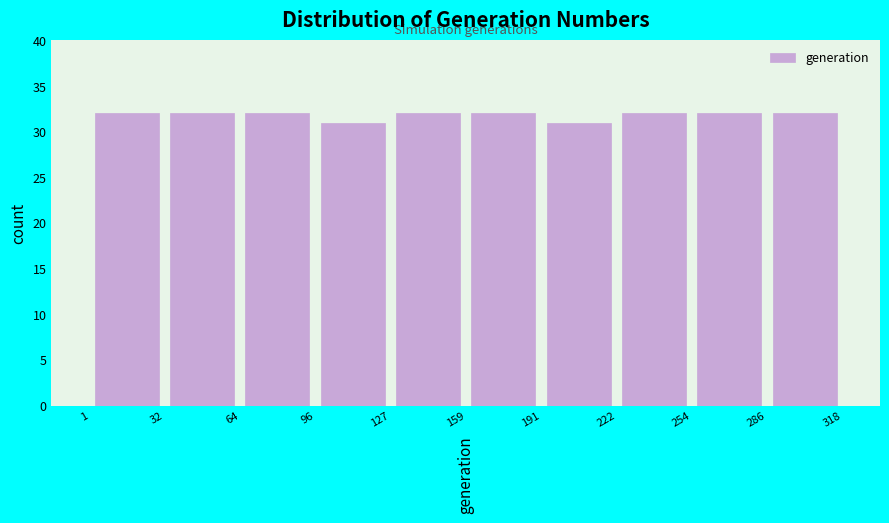

Reading left to right, list every bar in this chart as the range it spans on the x-axis followed by its height. The values are not printed on the chart, so give them approximately, as read against the axis.

1 to 32: 32
32 to 64: 32
64 to 96: 32
96 to 127: 31
127 to 159: 32
159 to 191: 32
191 to 222: 31
222 to 254: 32
254 to 286: 32
286 to 318: 32